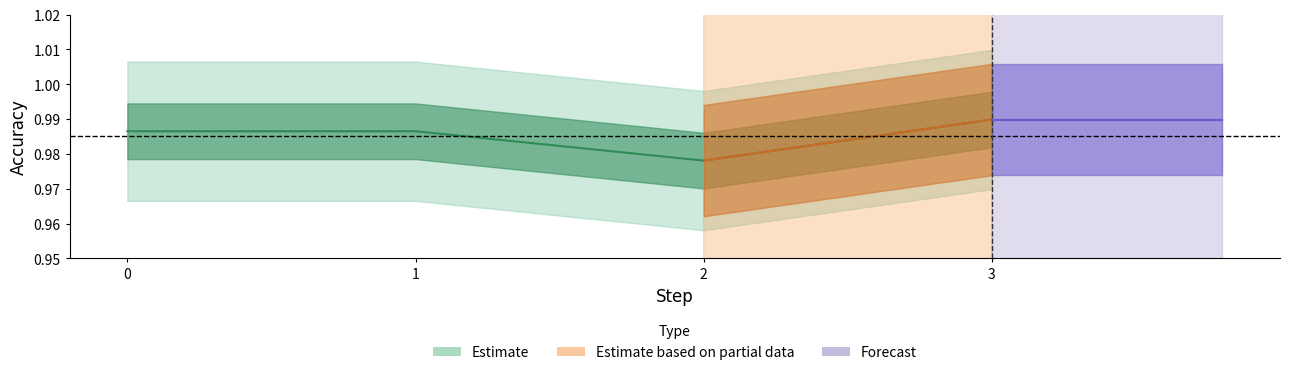

The chart shows a value of 1.0 at 1. True or false?

True